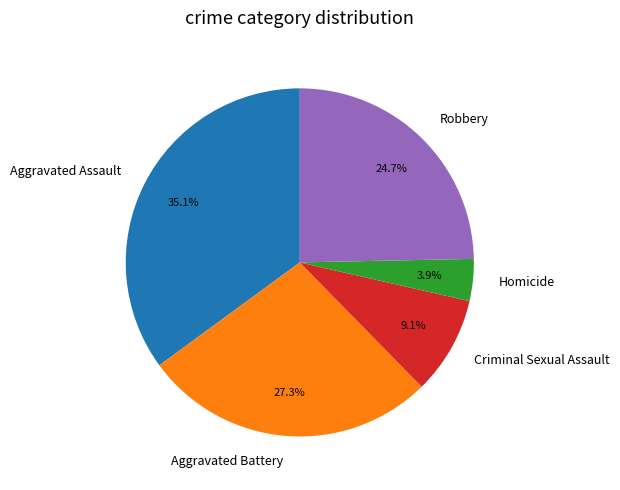

True or false: Aggravated Battery accounts for 27% of the total.

True